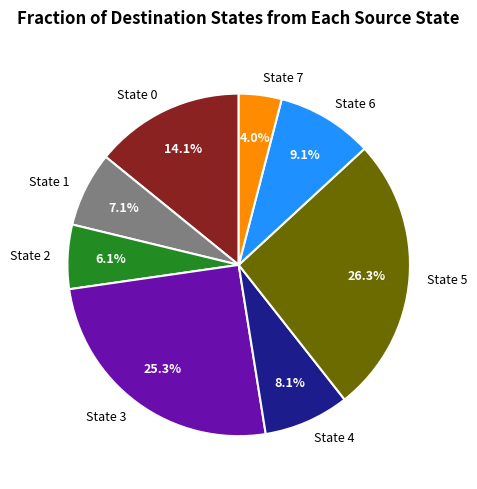

How many slices are in this pie chart?

8